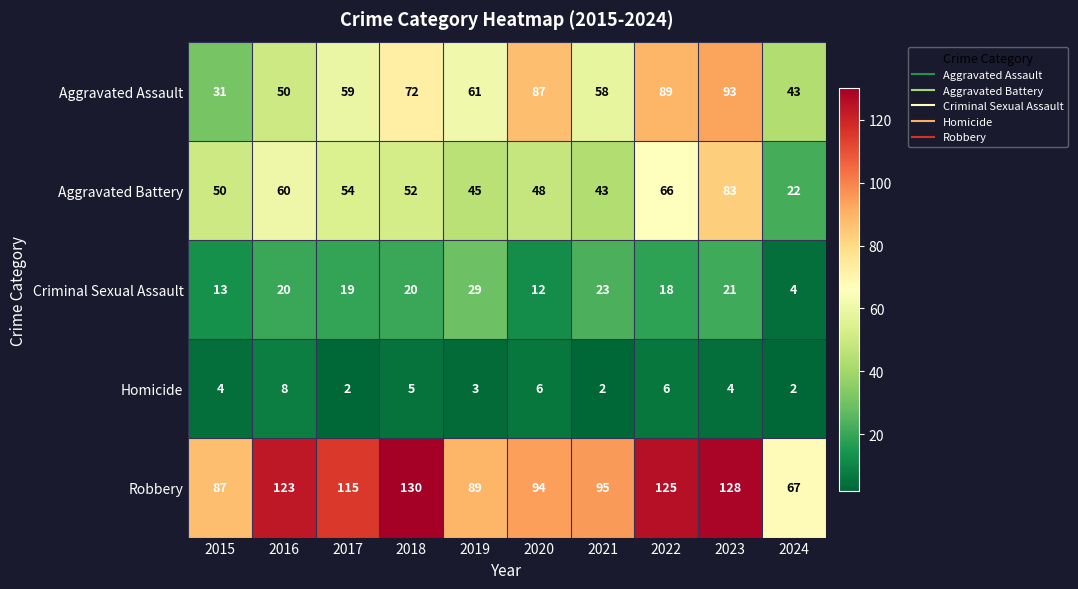

How many series are shown in this chart?

5